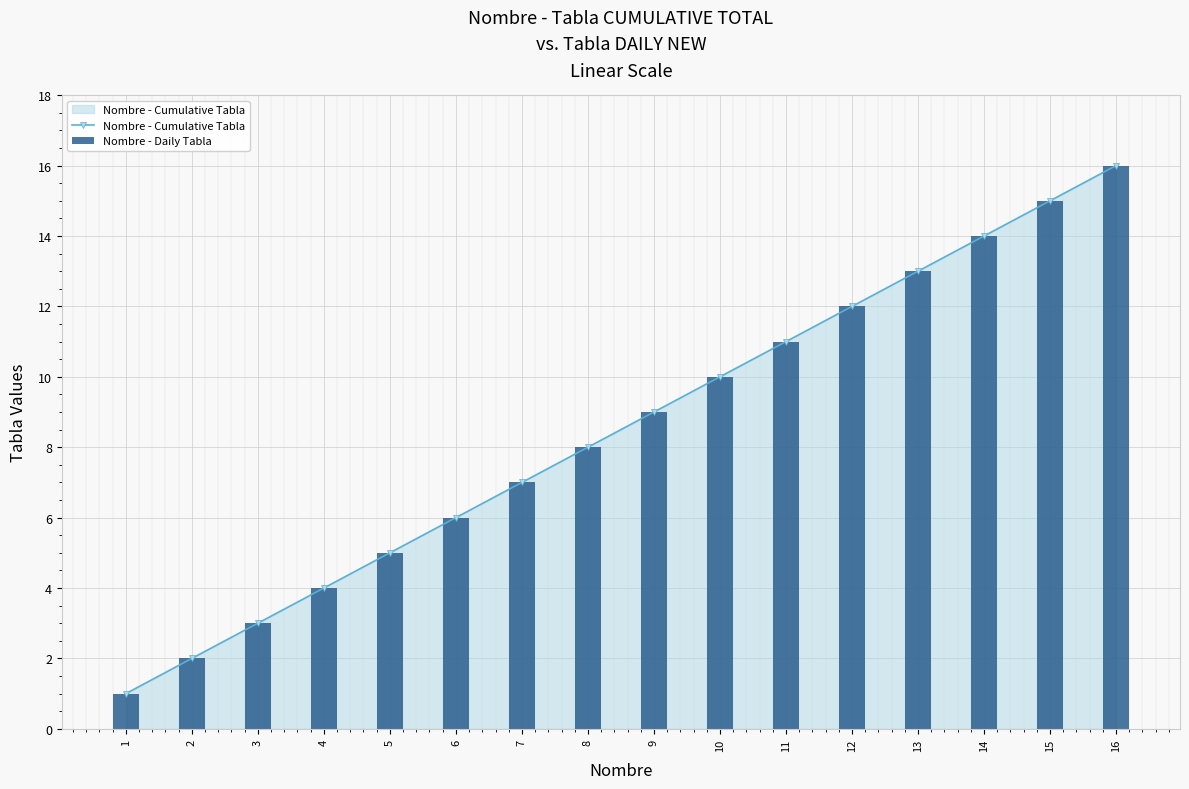

The value of Nombre - Cumulative Tabla at 7 is 1. True or false?

False